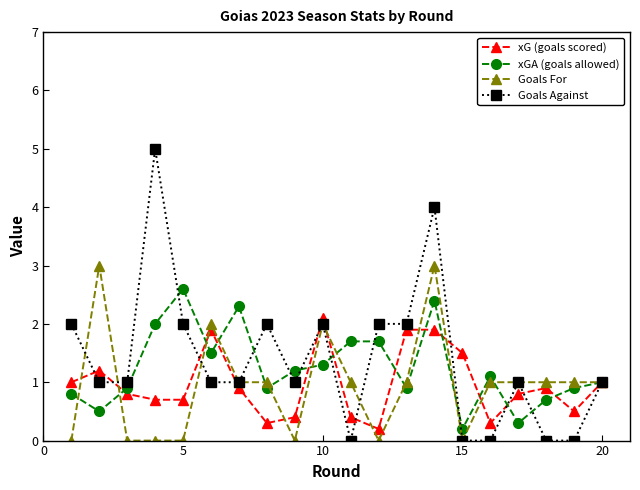

What is the highest value of the xGA (goals allowed) series?

2.6